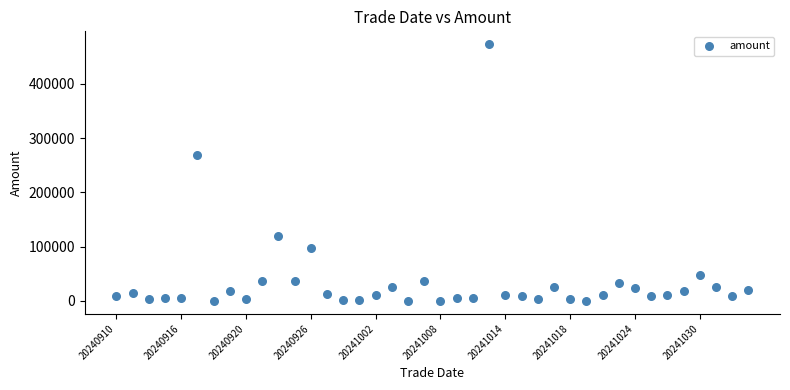

What is the range of Y values (max minus min)?

472840